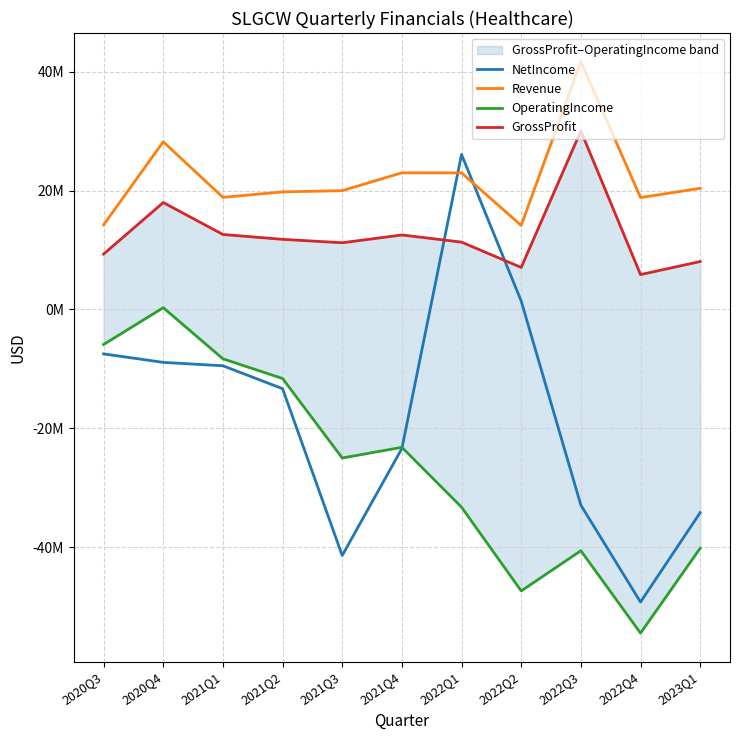

Reading left to right, what are all the values shown in this chart?

NetIncome: -7483000	-8914000	-9484000	-13337000	-41419000	-23406000	26084000	1411000	-32942000	-49251000	-34202000
Revenue: 14233000	28223000	18860000	19780000	19992000	22994000	22980000	14144000	41713000	18829000	20379000
OperatingIncome: -5901000	293000	-8312000	-11628000	-25006000	-23208000	-33287000	-47381000	-40612000	-54481000	-40193000
GrossProfit: 9320000	17989000	12615000	11795000	11222000	12531000	11328000	7067000	30043000	5864000	8063000